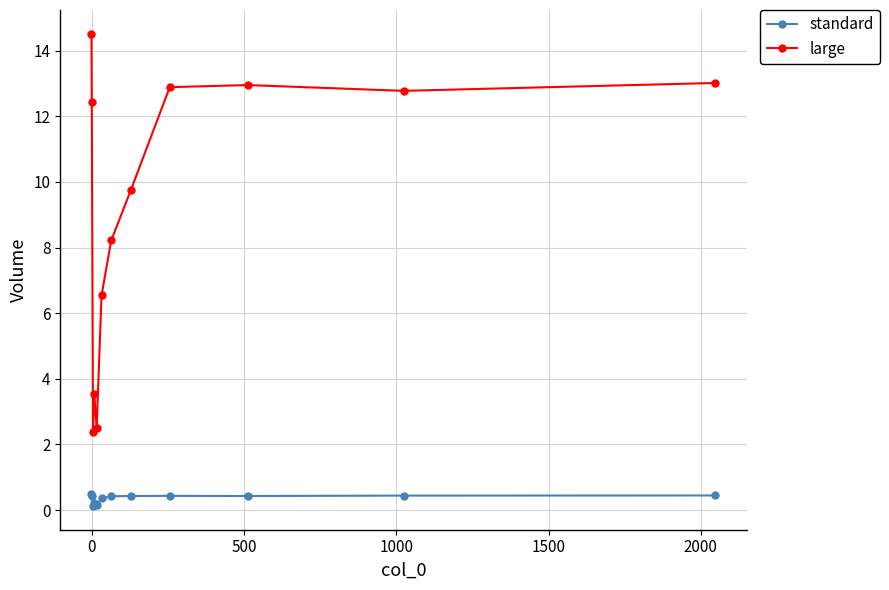

Count the standard values in the range 0 to 1.

12